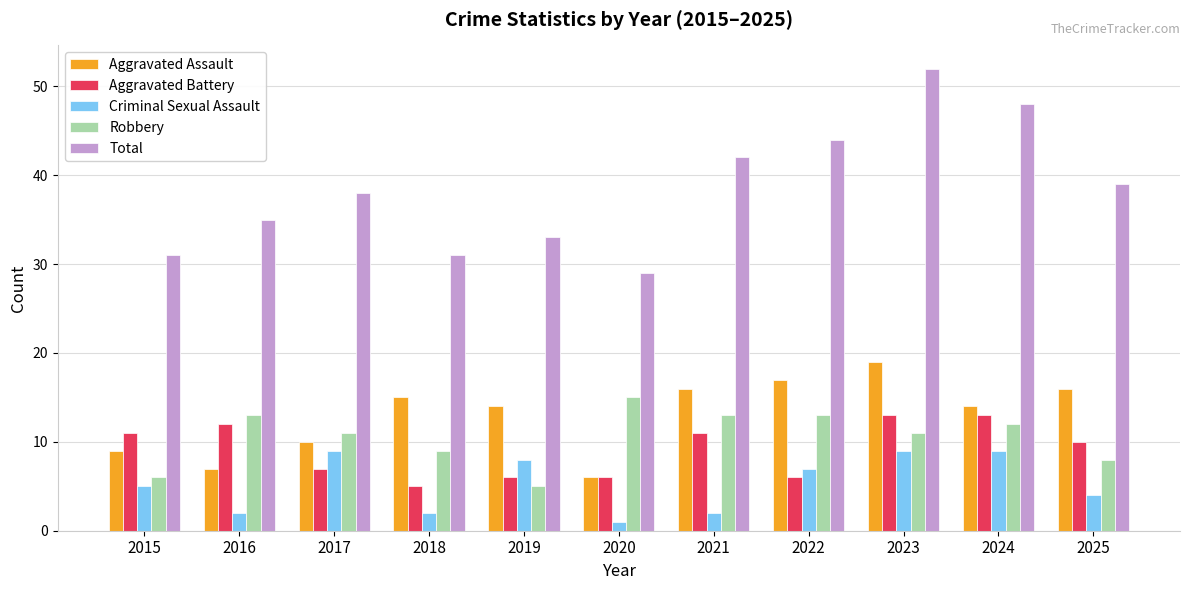

True or false: Criminal Sexual Assault has a value of 13 at 2023.

False